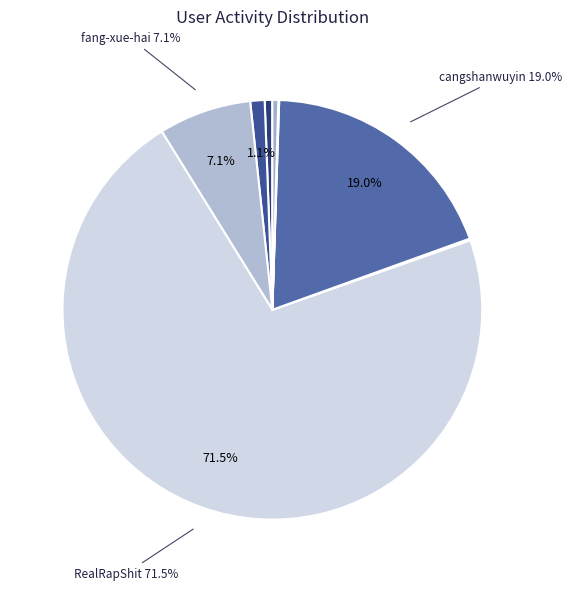

Rank the categories by value from lowest to highest.

uncbluehaha, zhao-fan-93-54, yanfu-liu, suicideleofries, du-36-50, fang-xue-hai, cangshanwuyin, RealRapShit